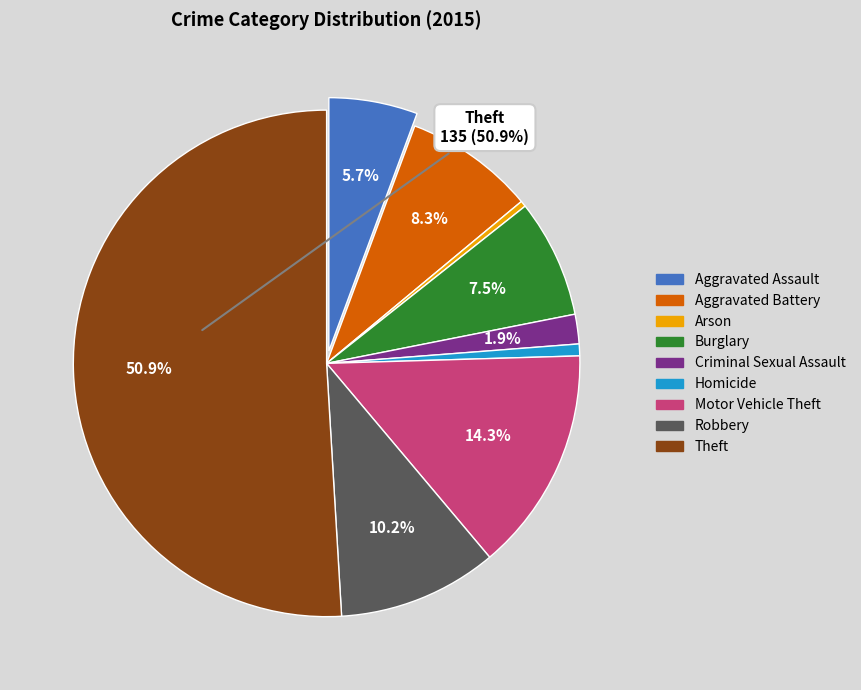

Is it true that Homicide is 16% of the pie?

False